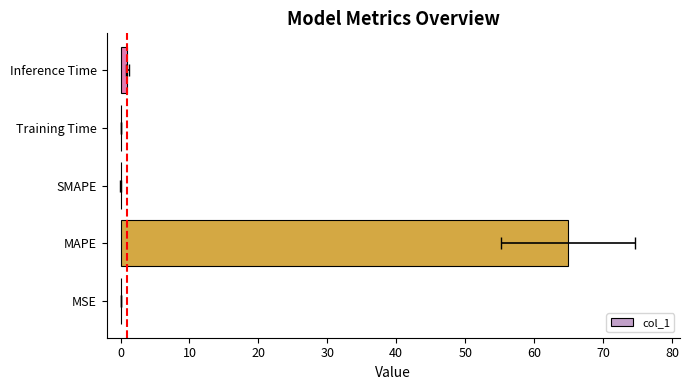

What is the difference between the maximum and second lowest values?

64.9